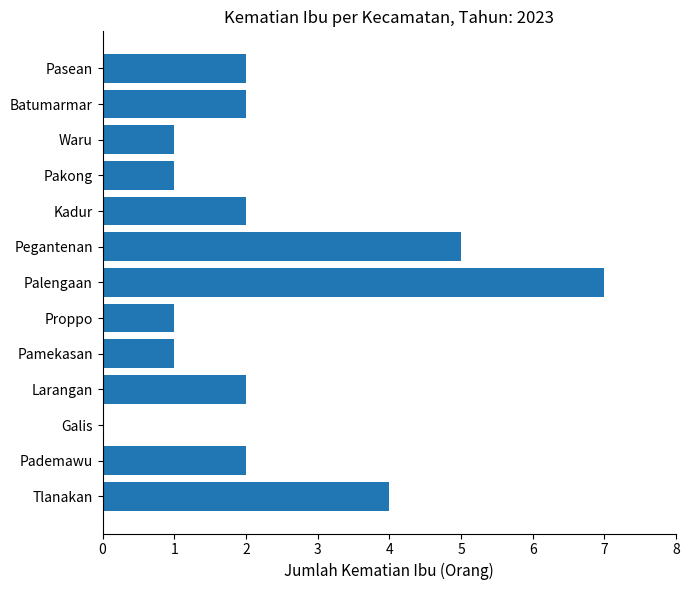

Which has a higher value, Waru or Pasean?

Pasean